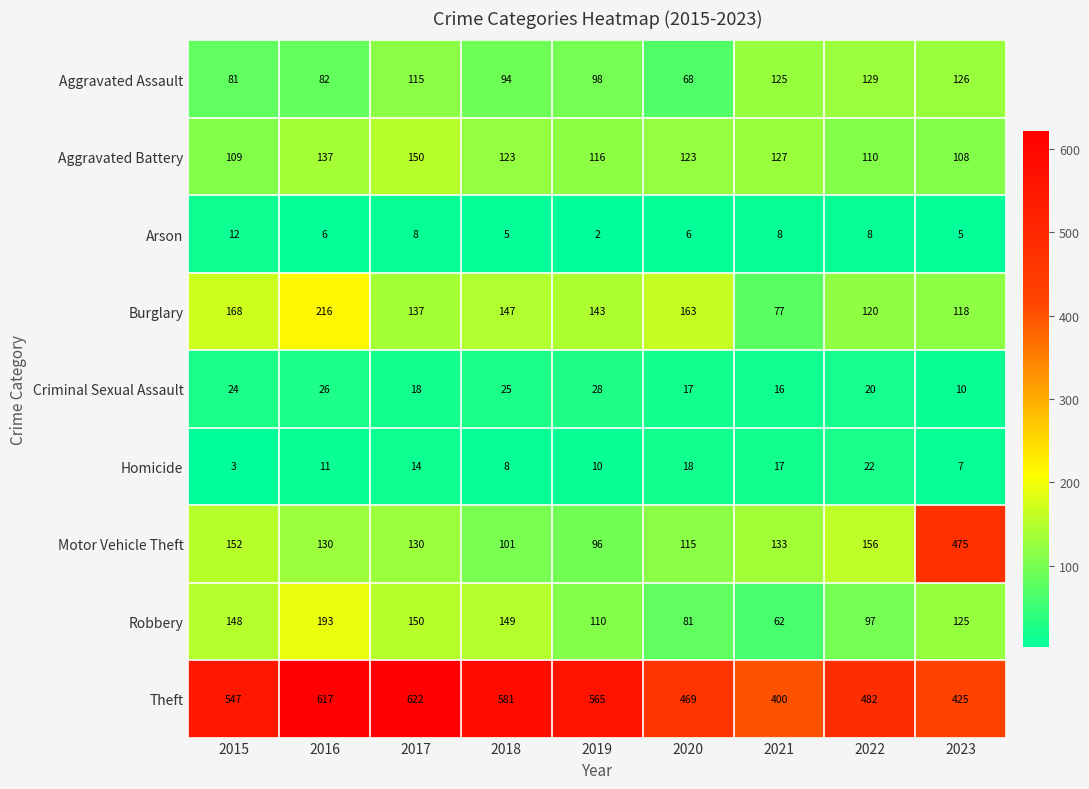

Read the Theft value at 2019.

565